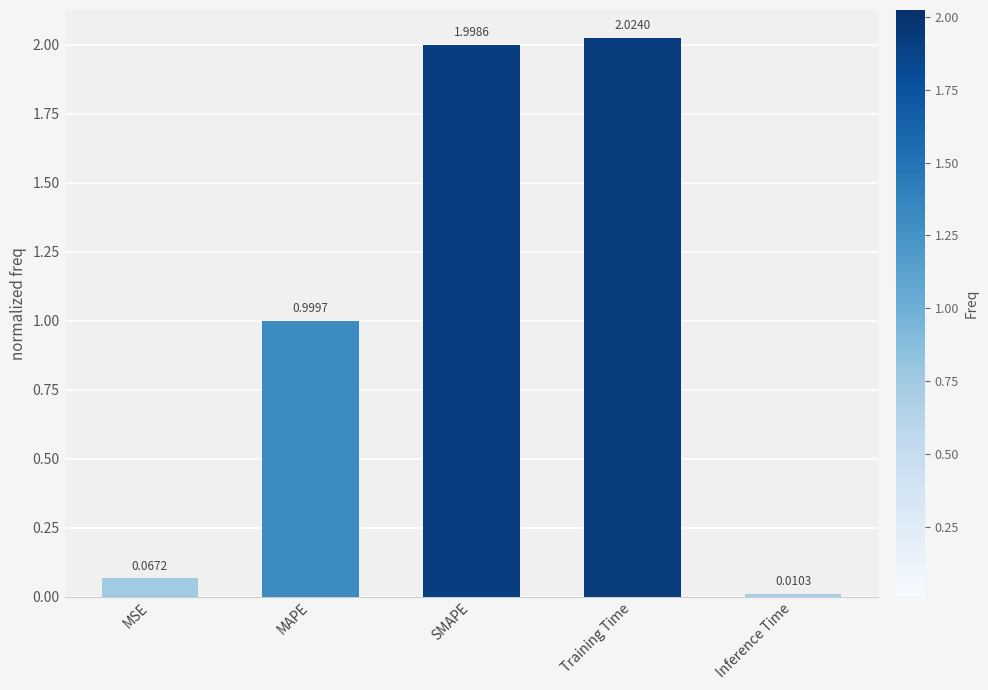

What is the average value?

1.0